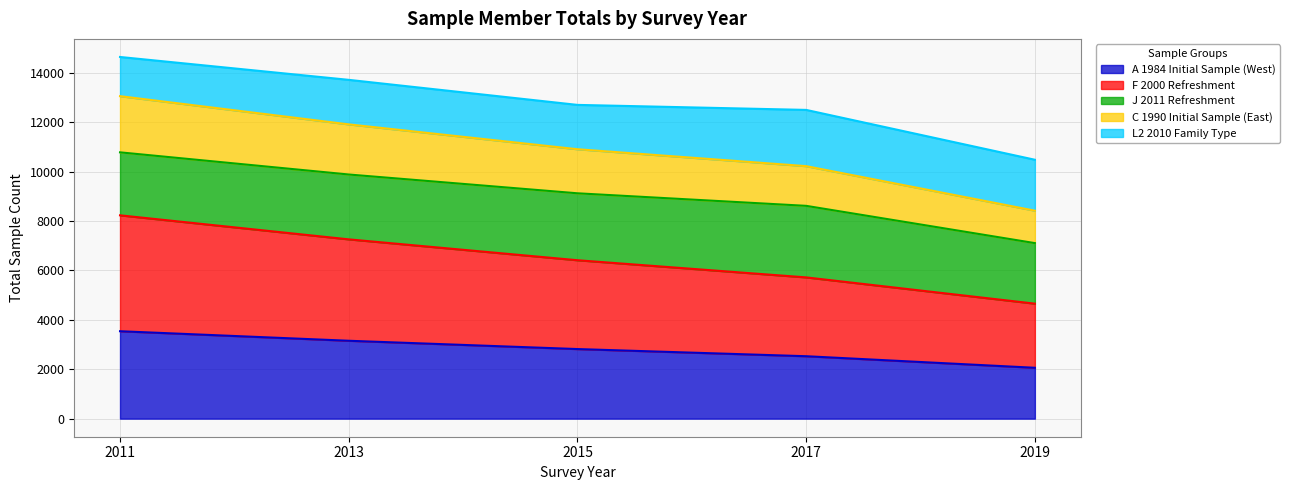

True or false: C 1990 Initial Sample (East) and F 2000 Refreshment cross at least once.

False